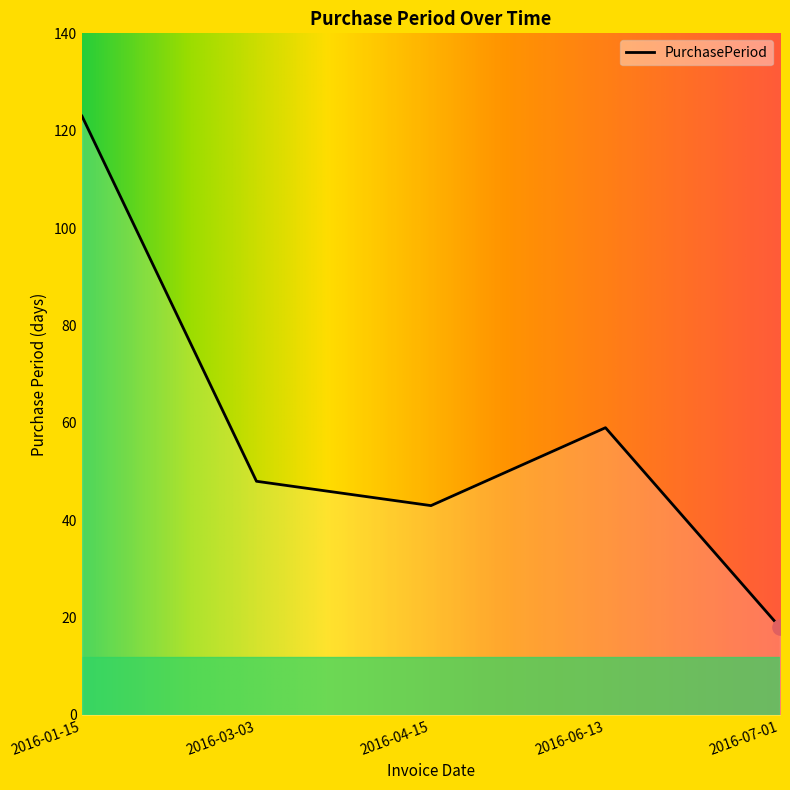

Which has a higher value, 2016-03-03 or 2016-06-13?

2016-06-13